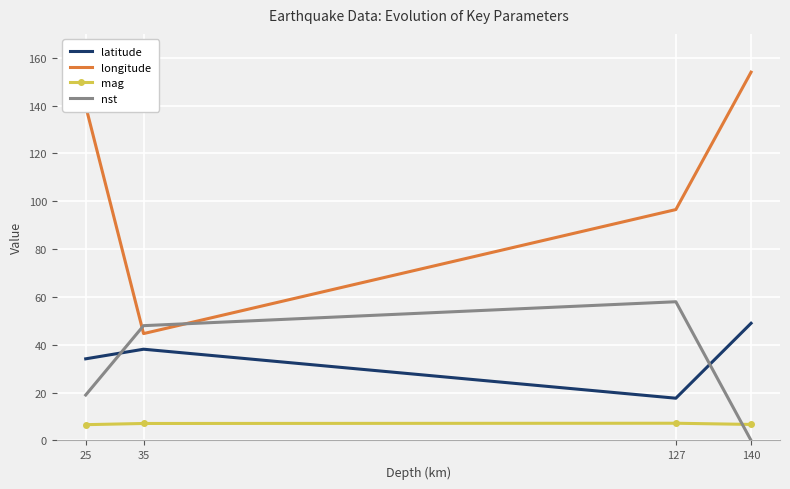

At how many categories does at least one series exceed 70?

3